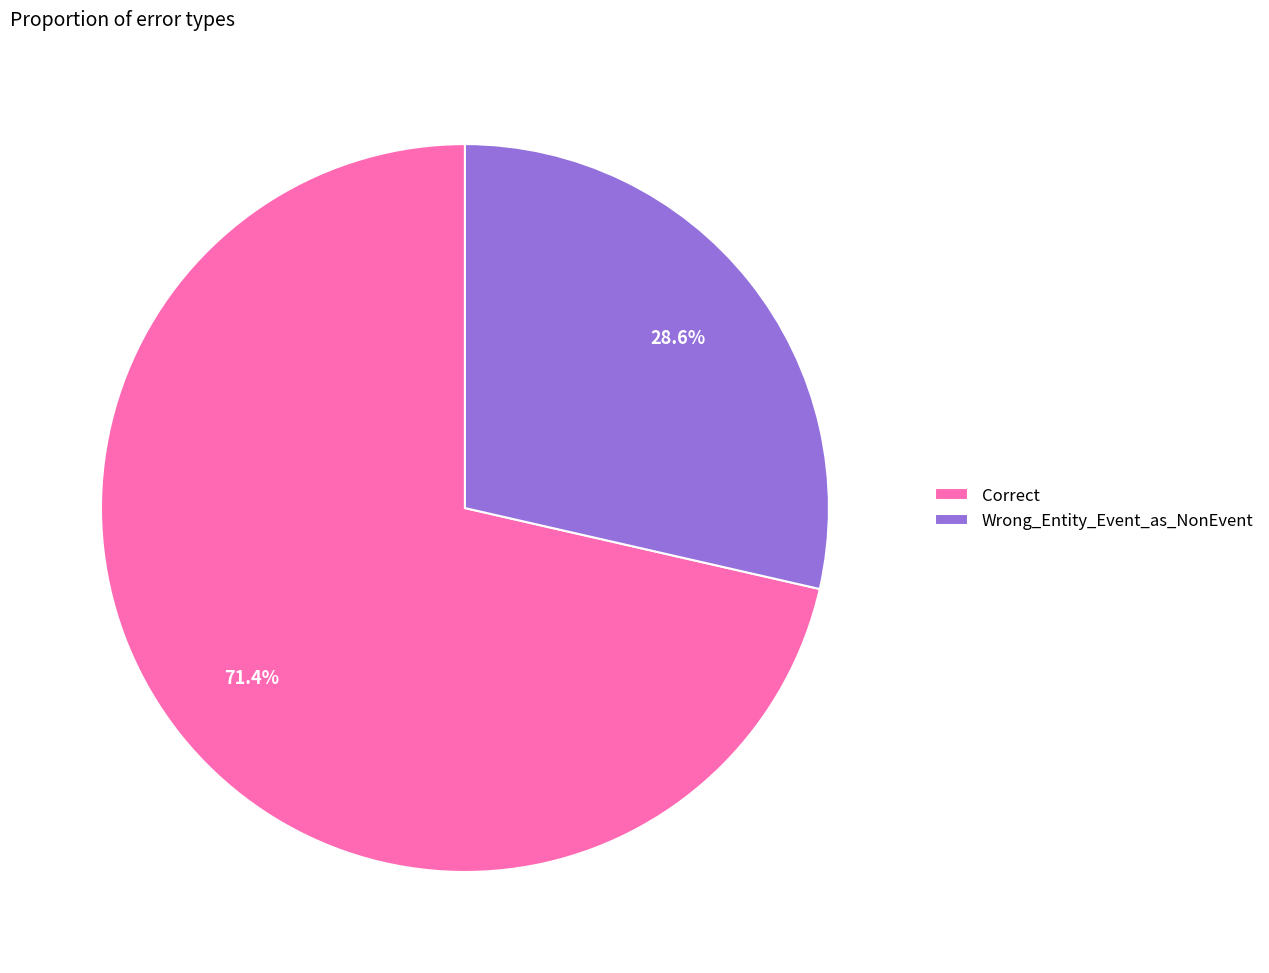

Approximately how many times larger is the value at Wrong_Entity_Event_as_NonEvent compared to Correct?

0.4